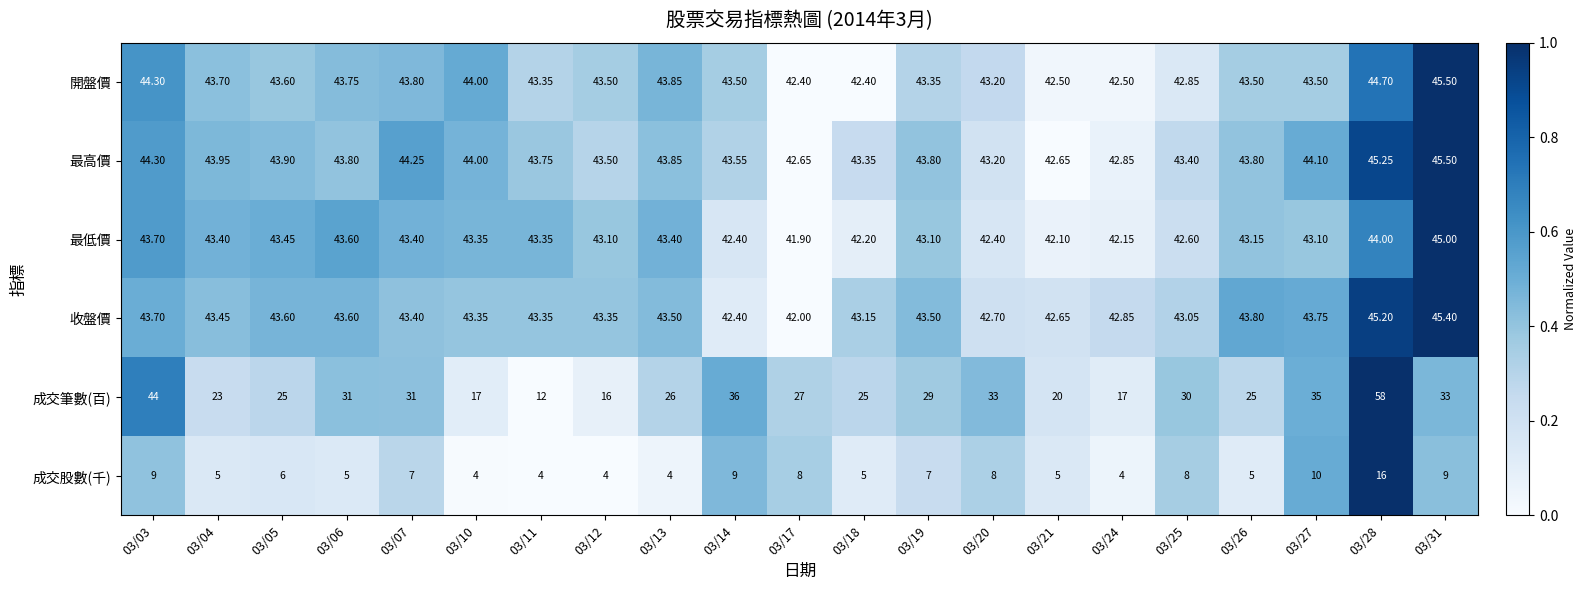

Rank the series at 03/28 from highest to lowest value.

成交筆數(百), 最高價, 收盤價, 開盤價, 最低價, 成交股數(千)